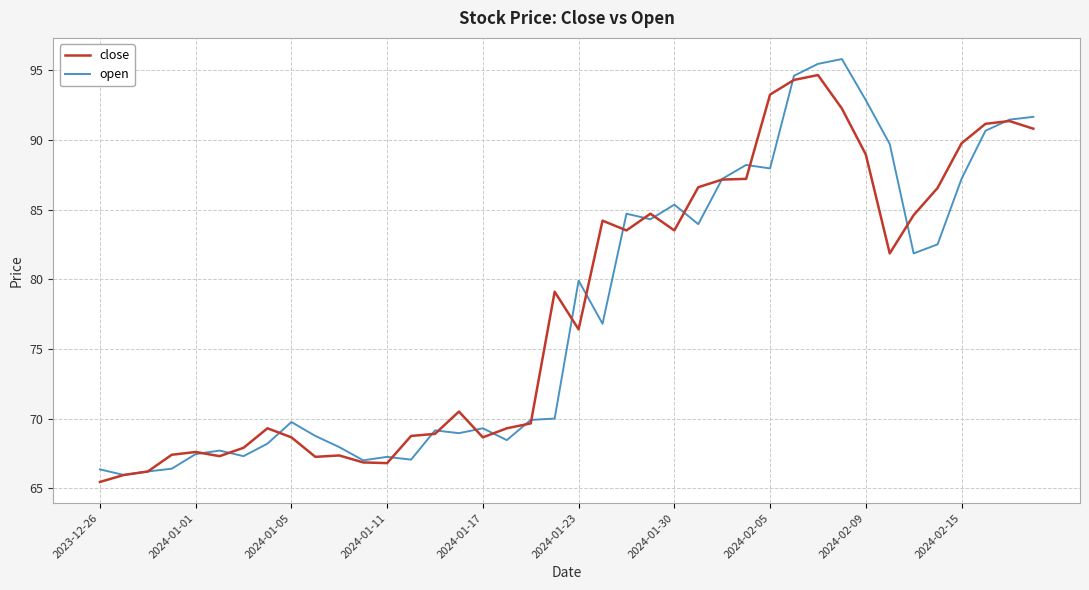

What is the greatest value displayed?

95.8